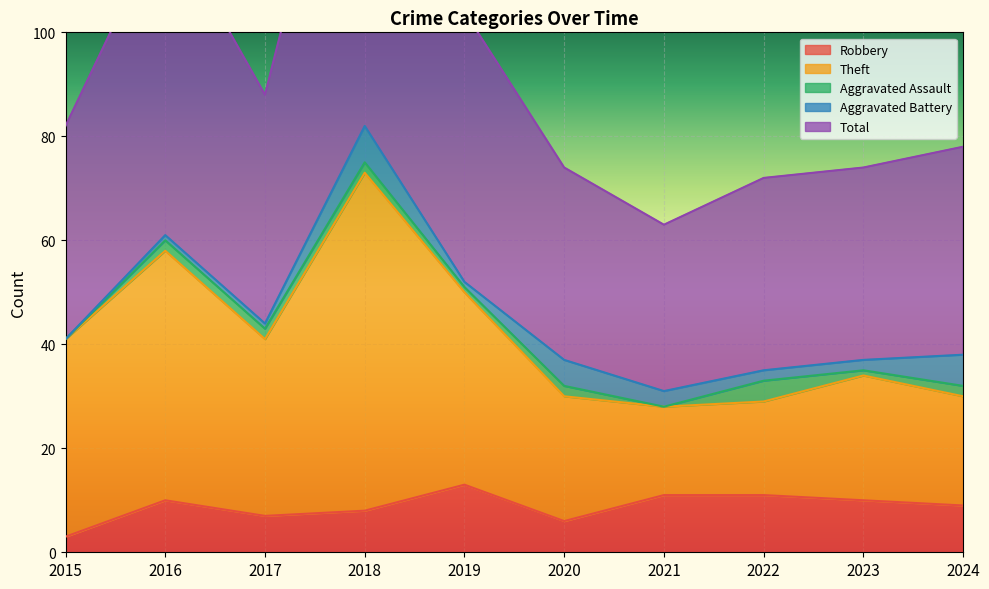

True or false: Total and Theft cross at least once.

False